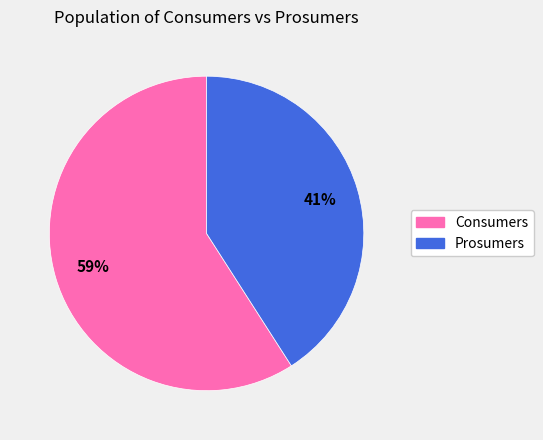

Do Consumers and Prosumers together represent more than half of the pie?

Yes